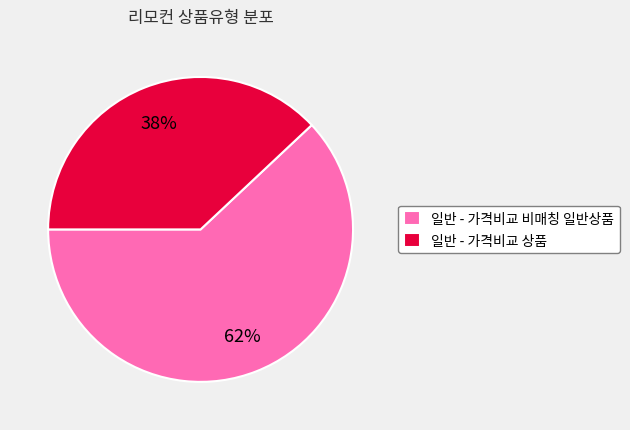

To the nearest percent, what is the difference between the largest and smallest slice percentages?

24%